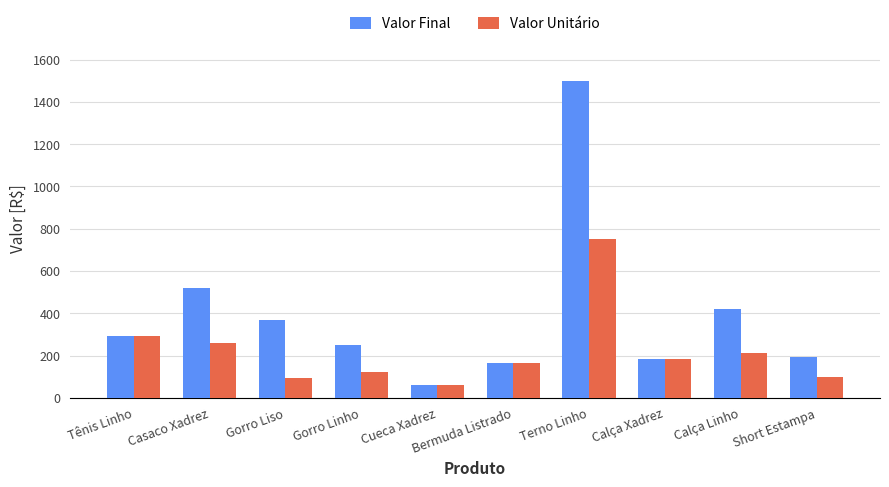

What position from the left is Gorro Linho?

4